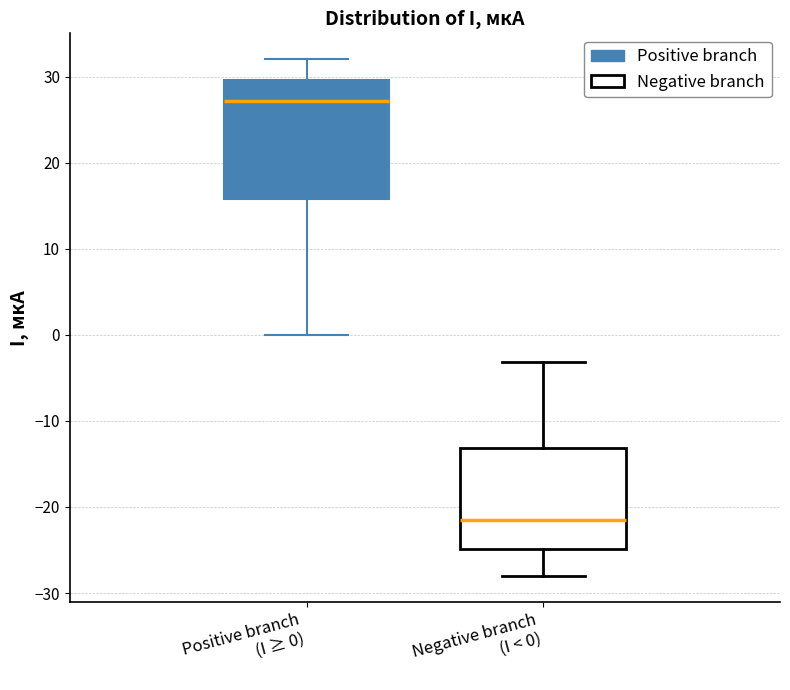

Reading left to right, transcribe this box plot: for each box, give where its median line is, the range the box spans, and where its two whiskers end, as read against the y-axis. The values are not printed on the chart, so give them approximately, as read against the axis.

Positive branch (I ≥ 0): median 27, box 16 to 30, whiskers 0 to 32
Negative branch (I < 0): median -21, box -25 to -13, whiskers -28 to -3